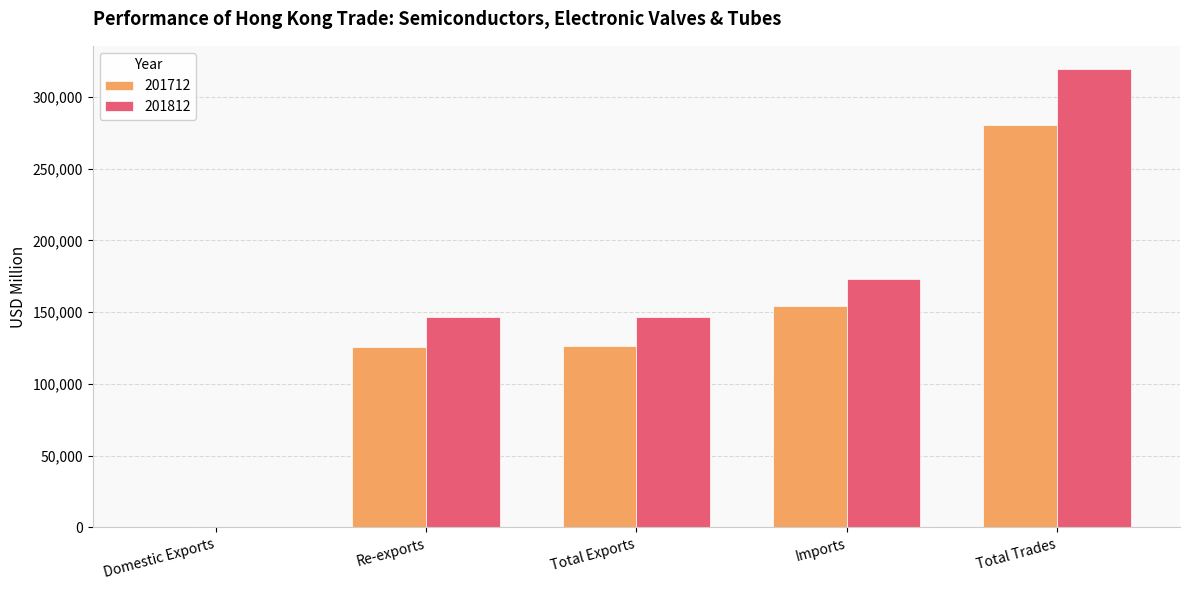

Which category has the highest value in the 201812 series?

Total Trades